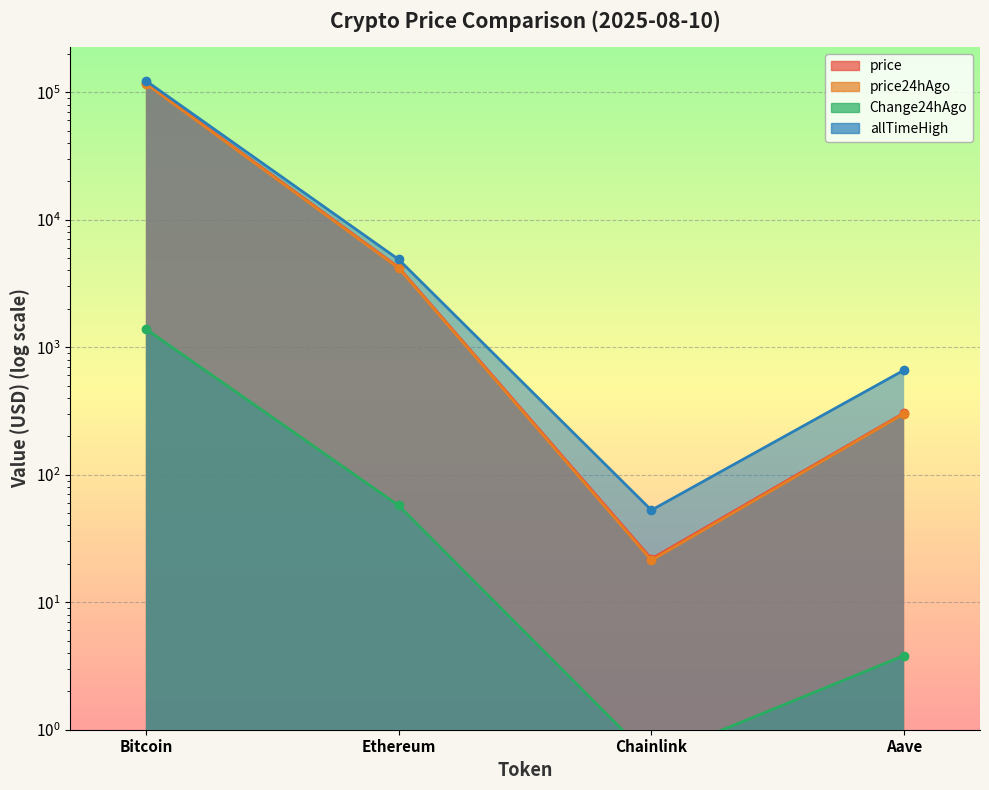

Where is the first local minimum for allTimeHigh?

Chainlink